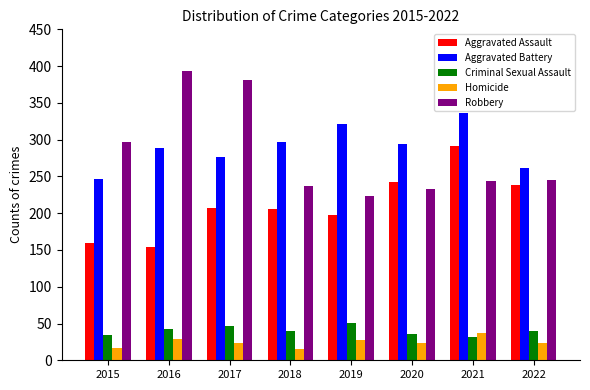

The value of Homicide at 2017 is 5. True or false?

False